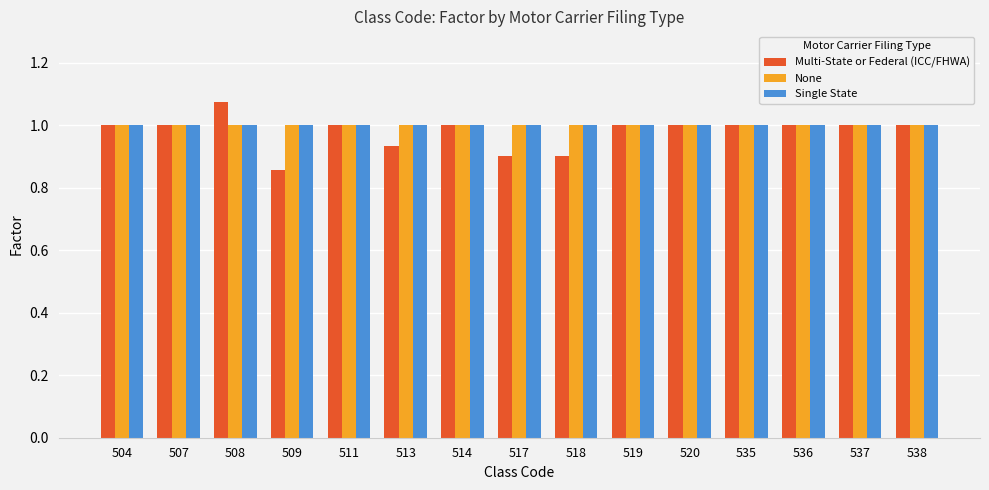

What is the value of the Multi-State or Federal (ICC/FHWA) bar at the 1st from the left?

1.0